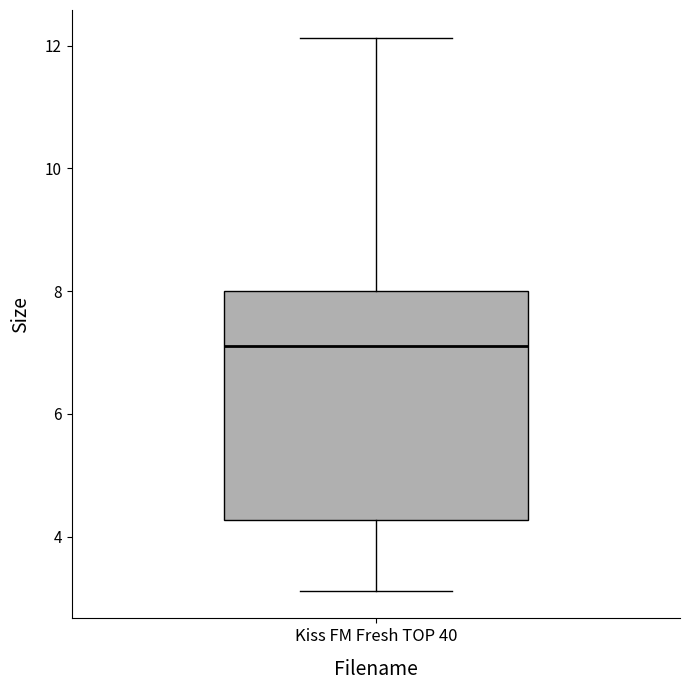

Where does the upper whisker of the box for Kiss FM Fresh TOP 40 end on the y-axis? The values are not printed on the chart, so give them approximately, as read against the axis.

12.2